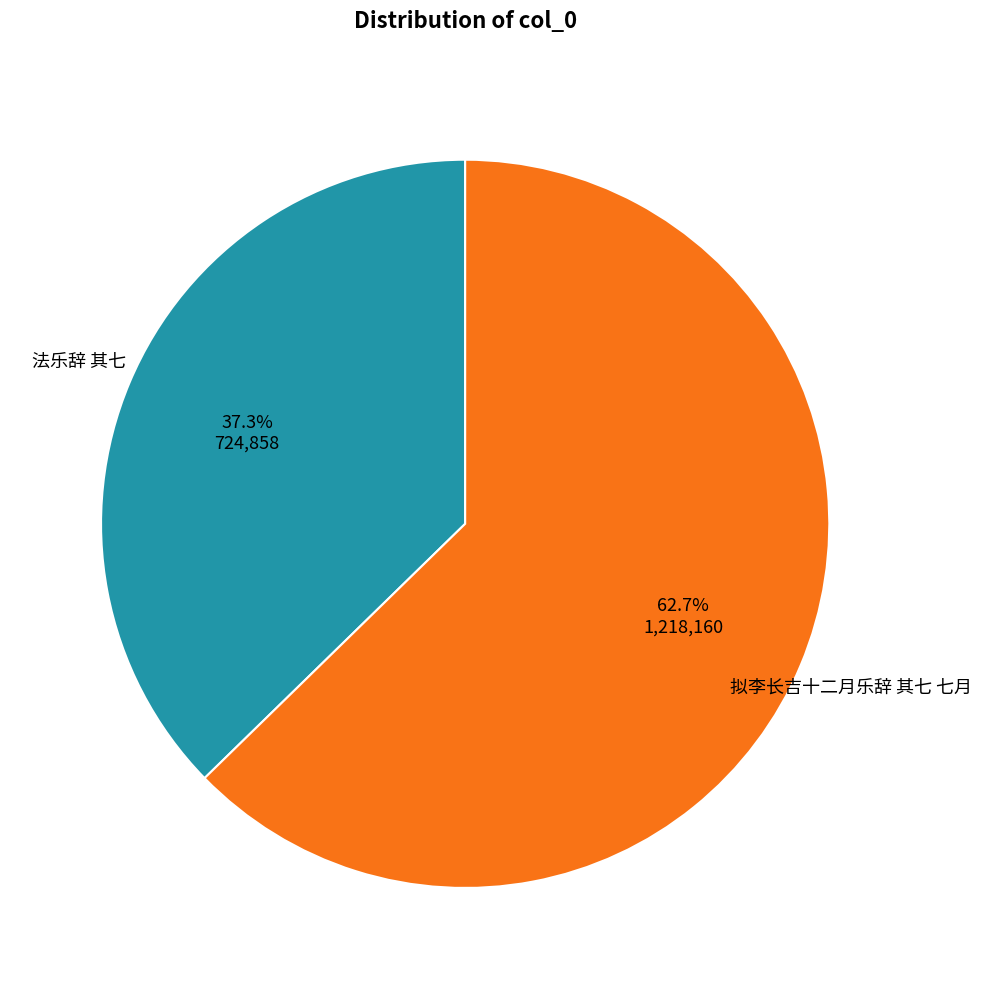

How many segments does this pie chart have?

2